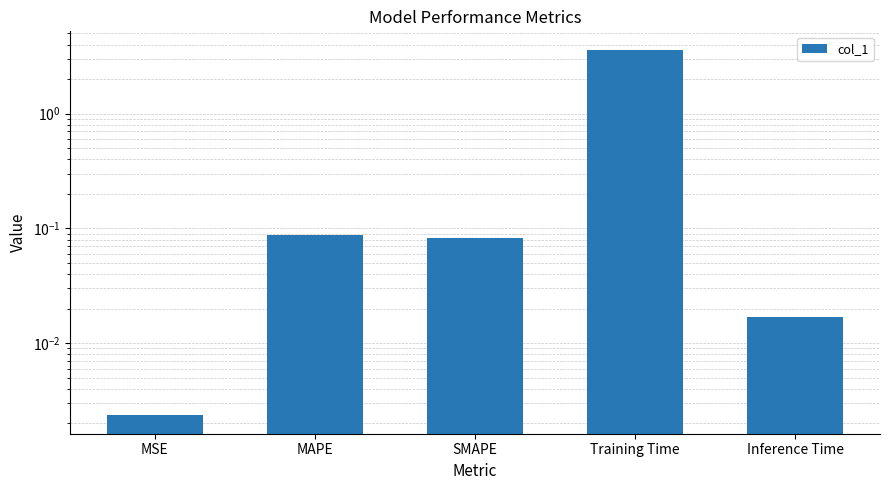

What is the difference between the maximum and minimum values?

3.6